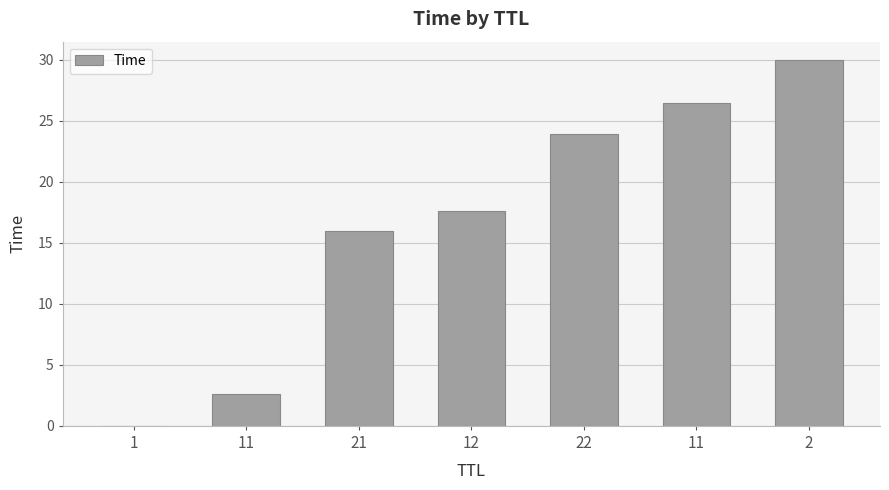

Where is the data nearest to the value 15?

21